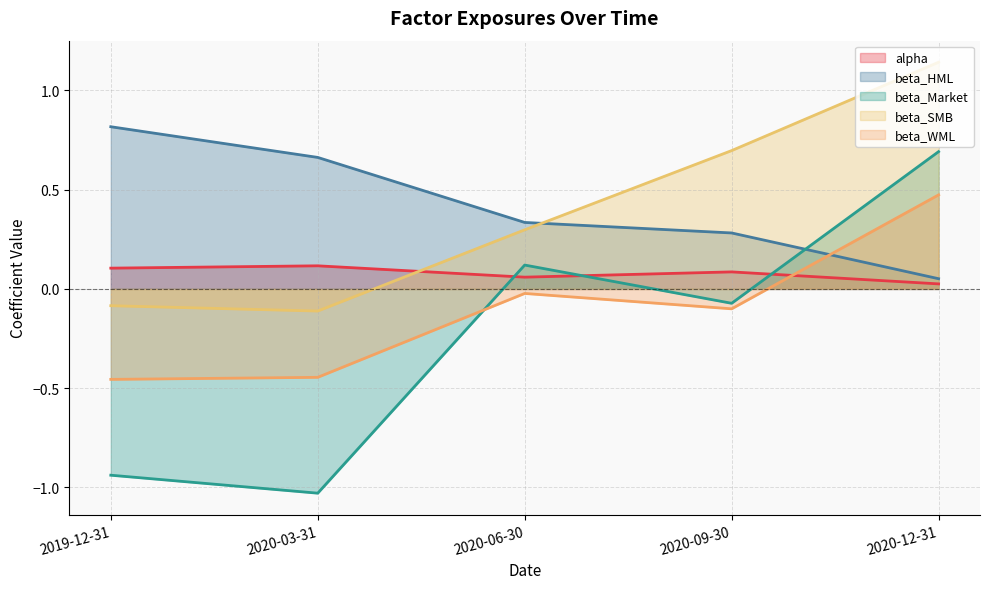

Which series has the largest total across all categories?

beta_HML